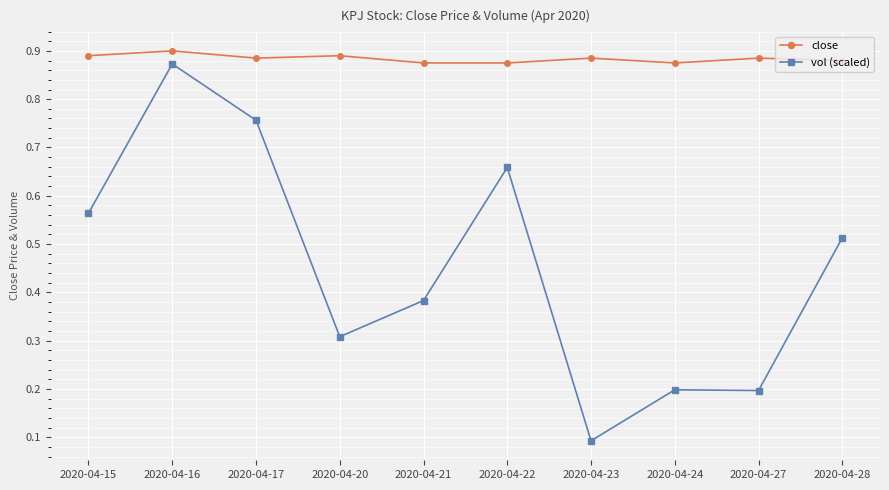

True or false: vol (scaled) and close cross at least once.

False